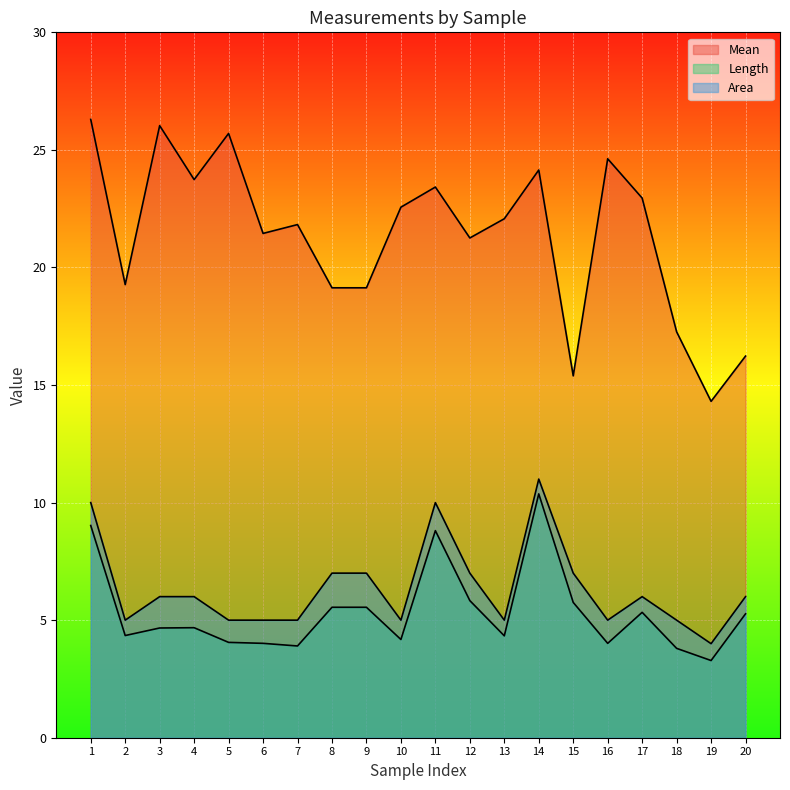

What is the value of the Length point at the 5th from the left?

4.1